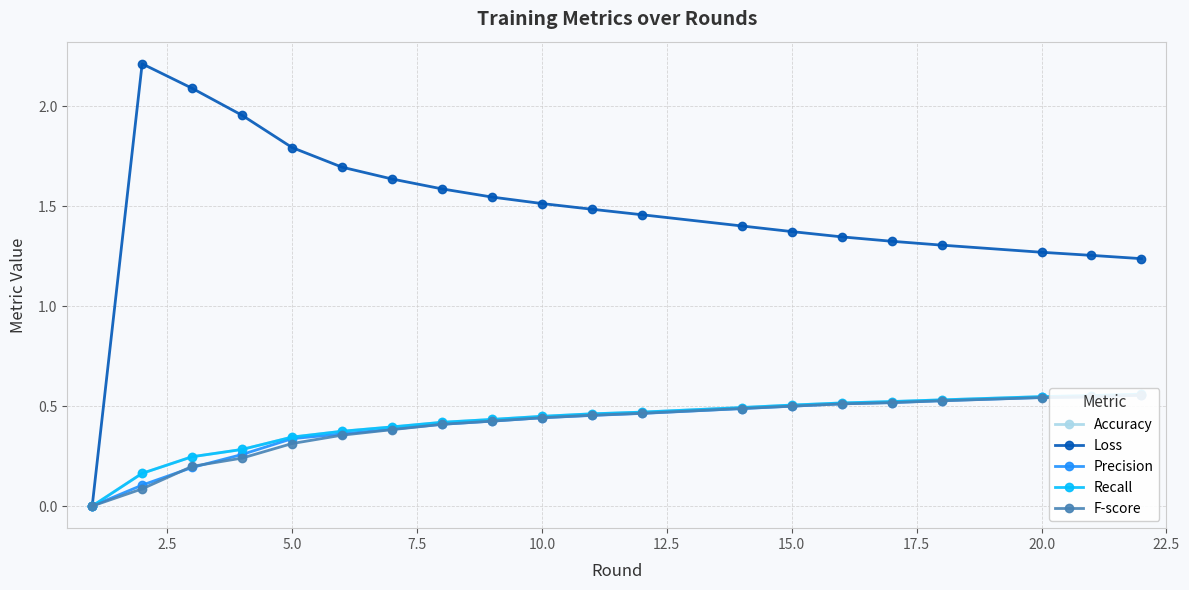

What is the sum of all Precision values?

8.0